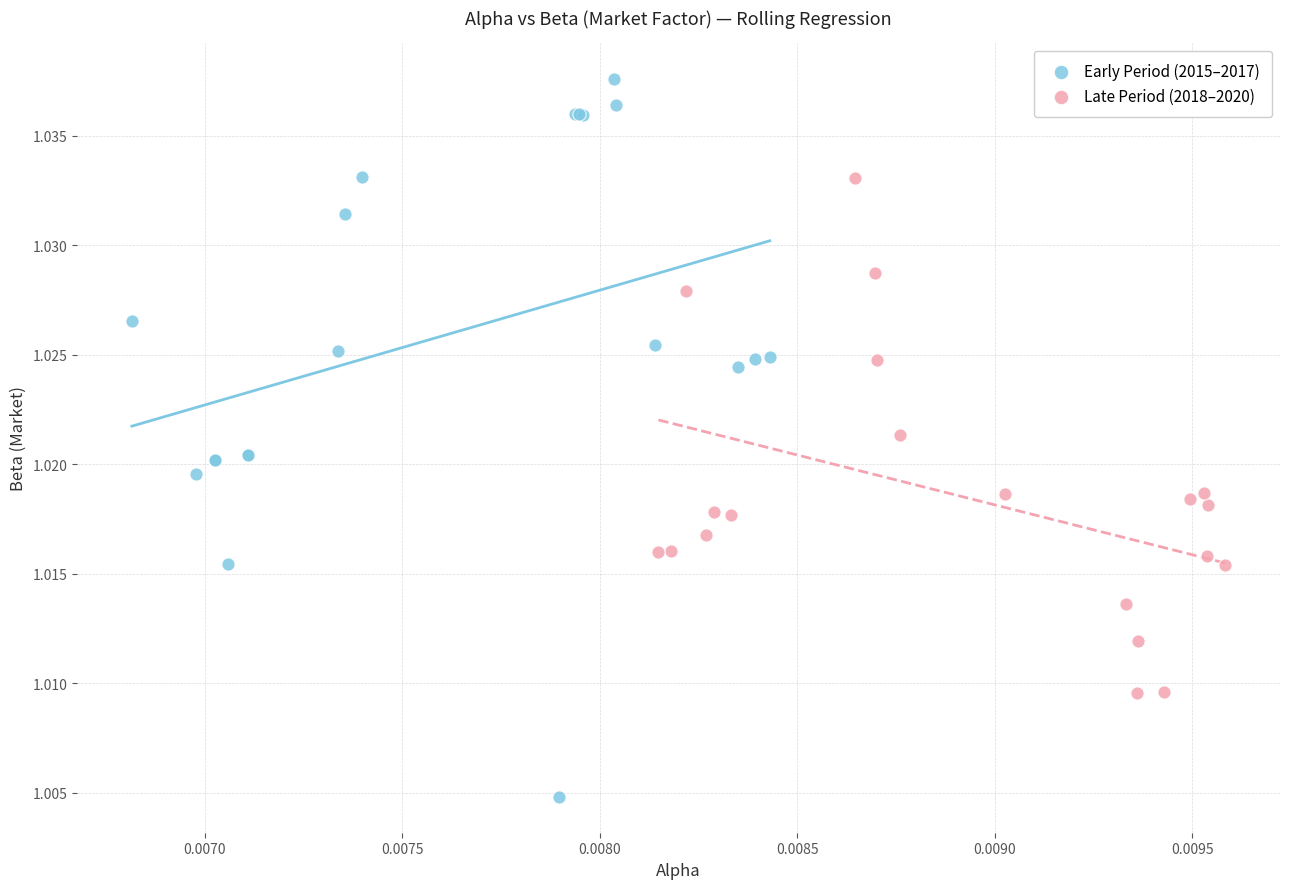

Which series contains the lowest Y value?

Early Period (2015–2017)